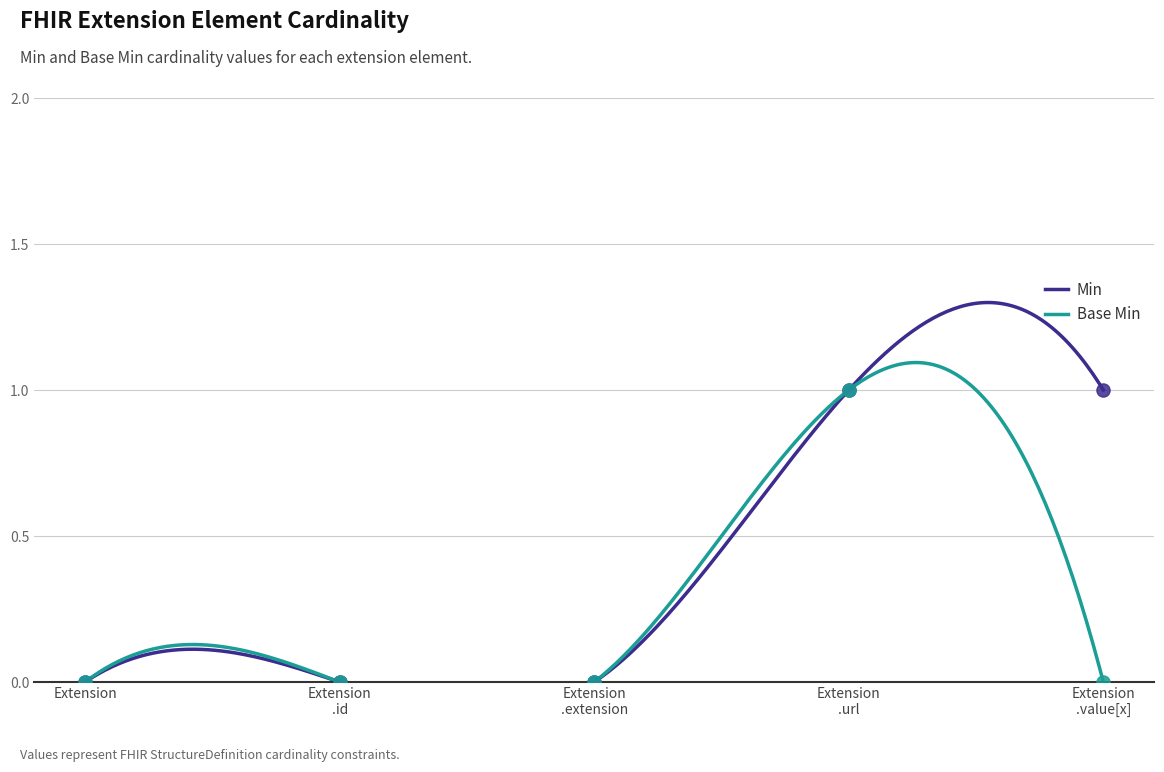

Which series has the largest total across all categories?

Min